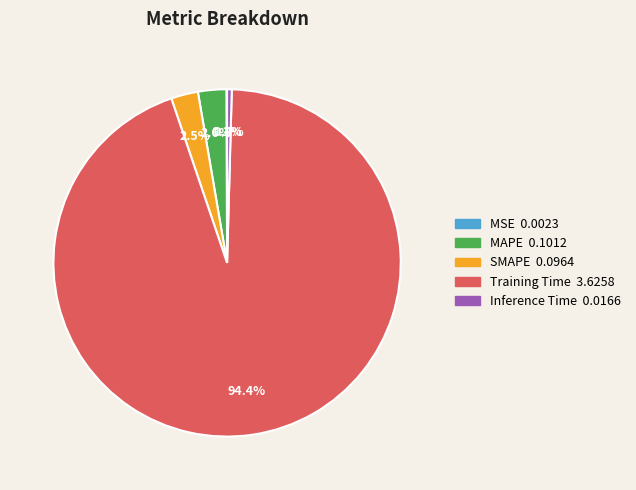

Between SMAPE and Training Time, which is larger?

Training Time